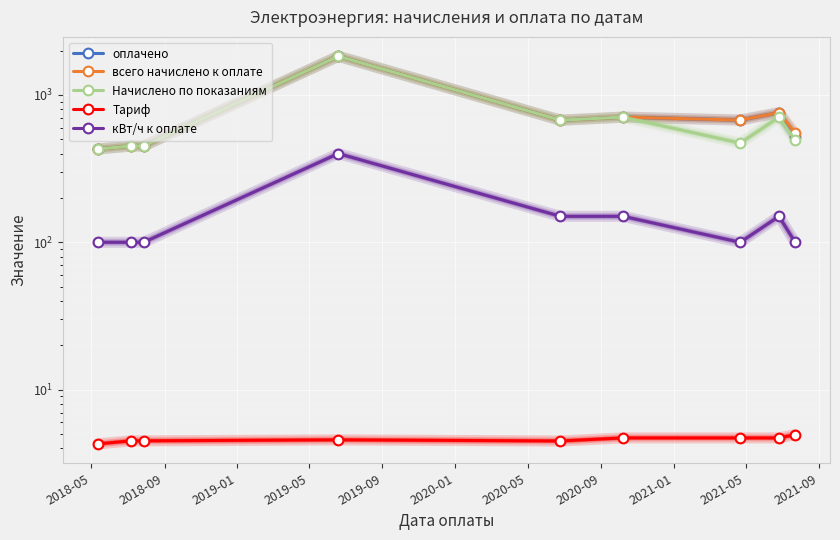

What is the sum of all Начислено по показаниям values?

6210.5